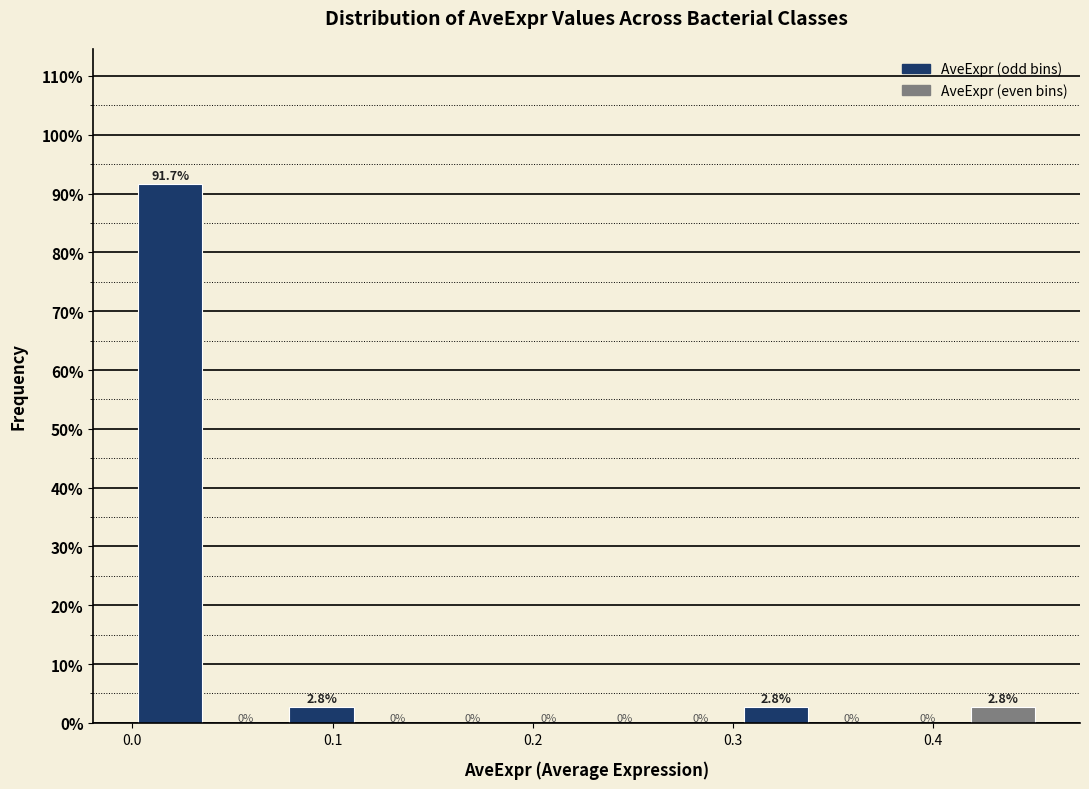

Read against the x-axis, roughly where is the centre of the tallest bar?

0.02